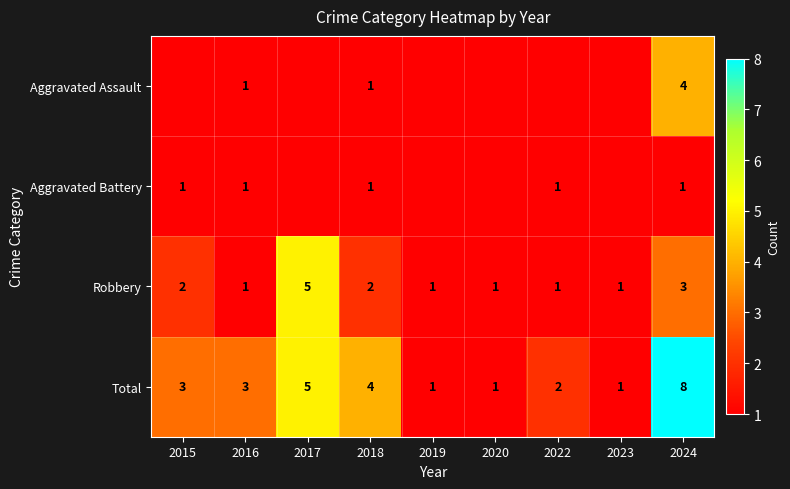

What is the maximum value for Total?

8